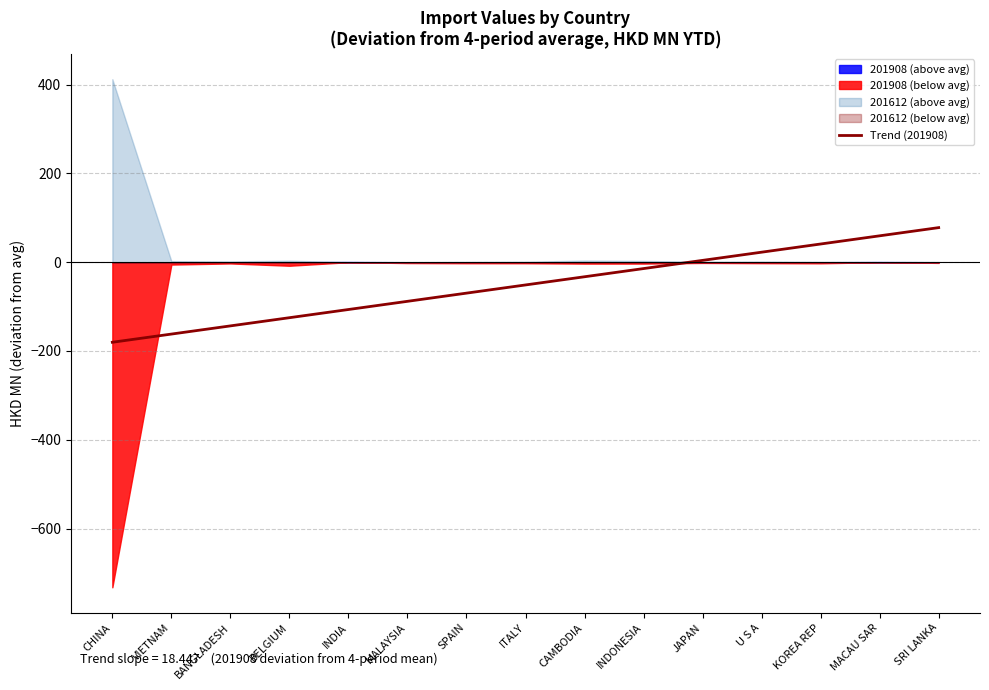

What position from the left is VIETNAM?

2